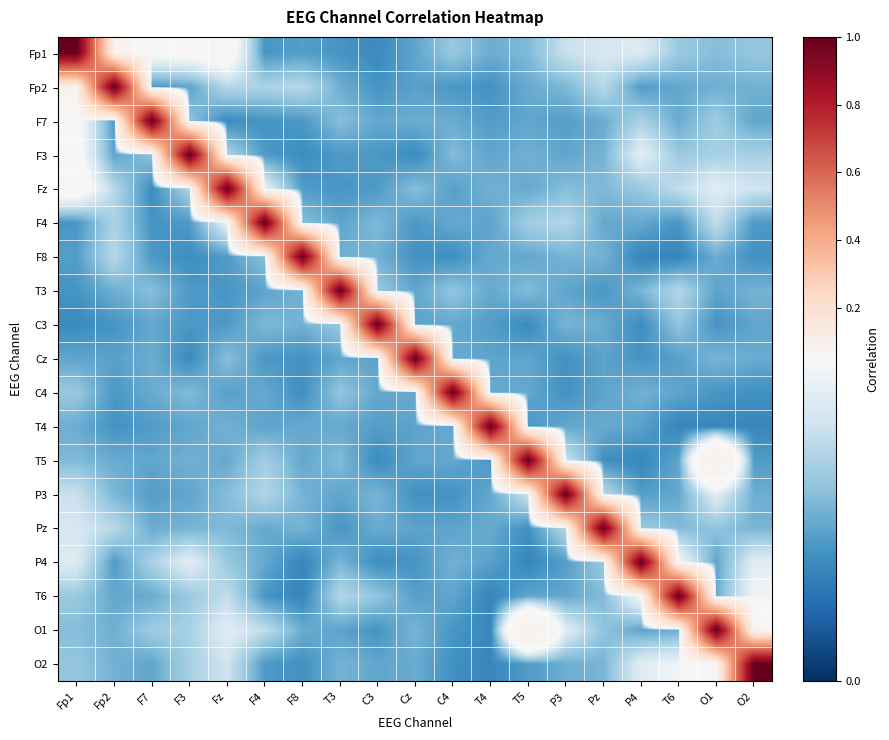

What is the spread (max minus min) of values at T6?

1.0